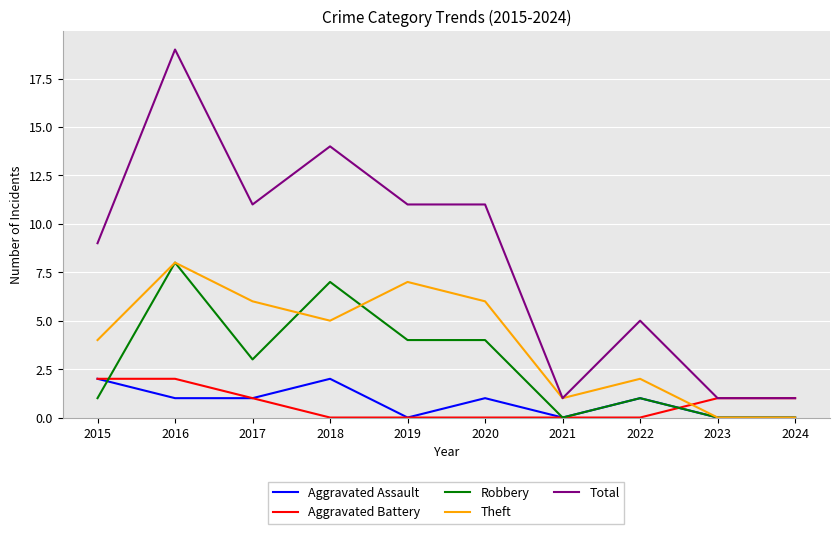

True or false: Total and Robbery cross at least once.

False